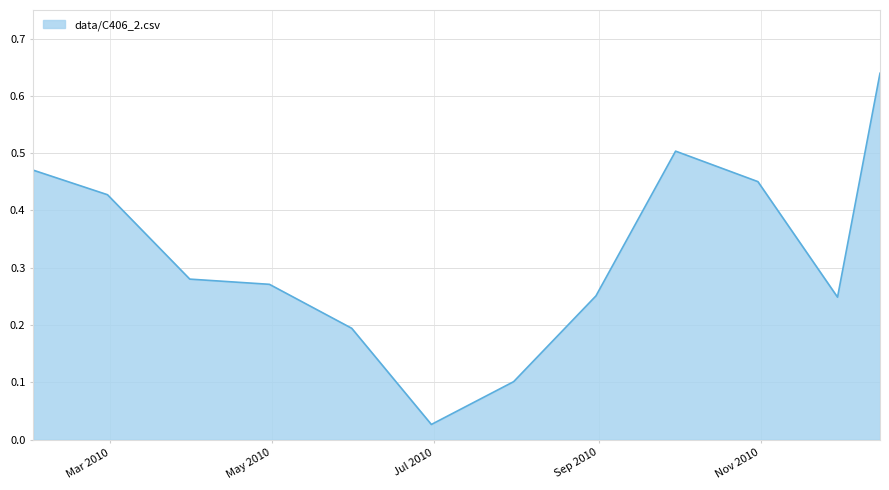

Where is the data nearest to the value 0?

2010-06-30